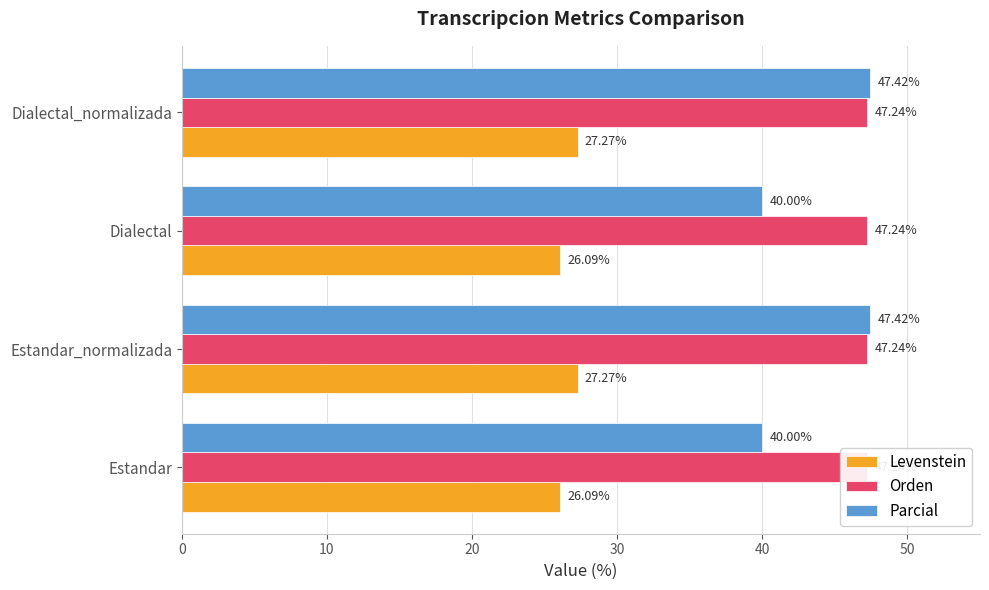

Which series has the largest total across all categories?

Parcial